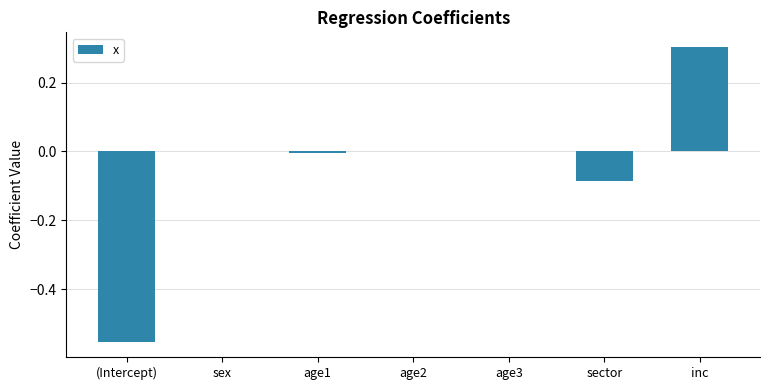

Read the value at inc.

0.3